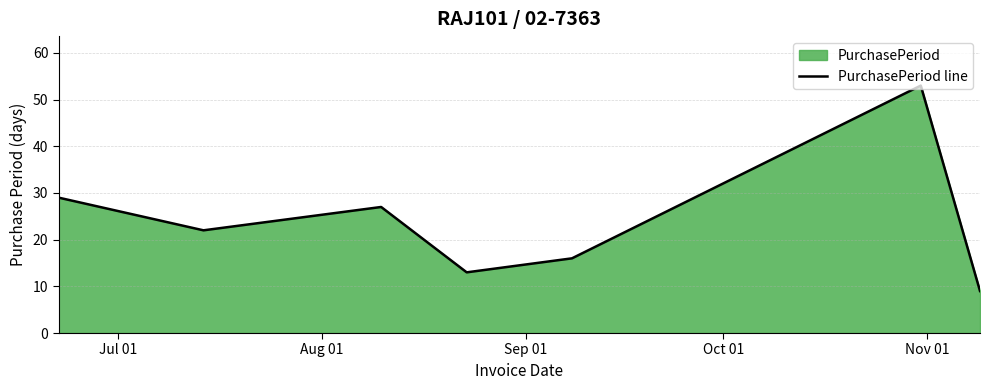

What is the smallest value displayed?

9